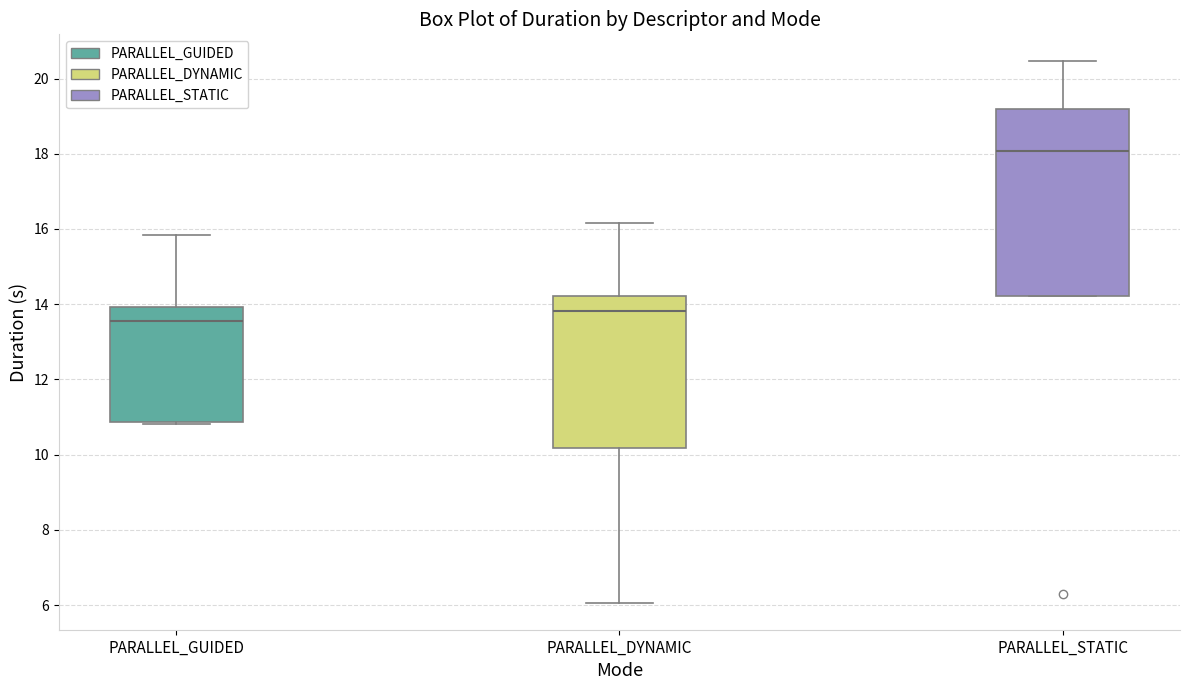

Which box has the lowest median line?

PARALLEL_GUIDED